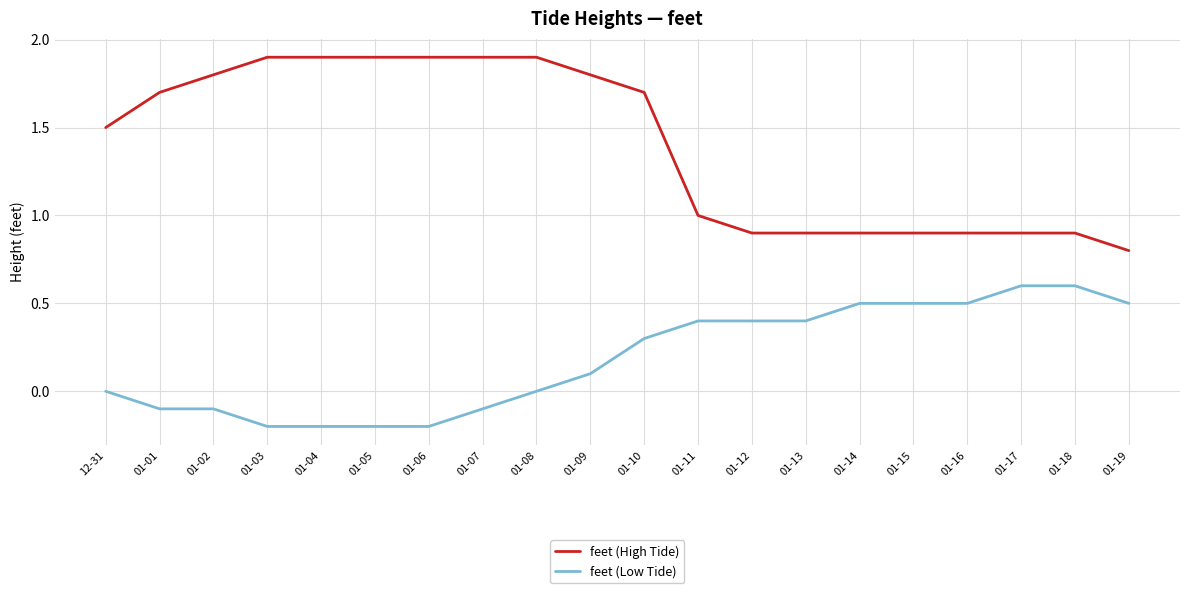

Rank the series by their average value, from lowest to highest.

feet (Low Tide), feet (High Tide)